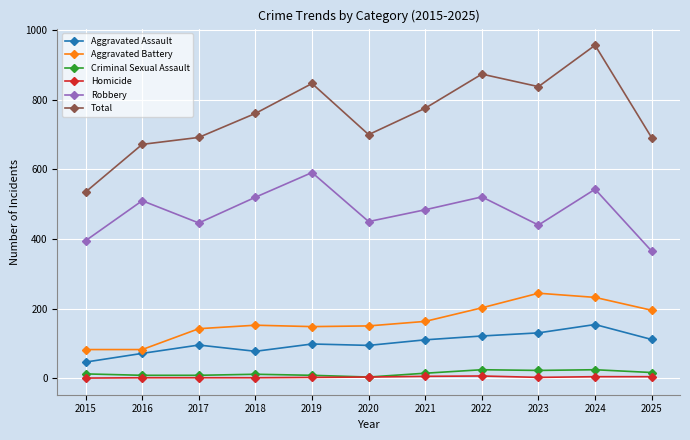

What is the spread (max minus min) of values at 2023?

836